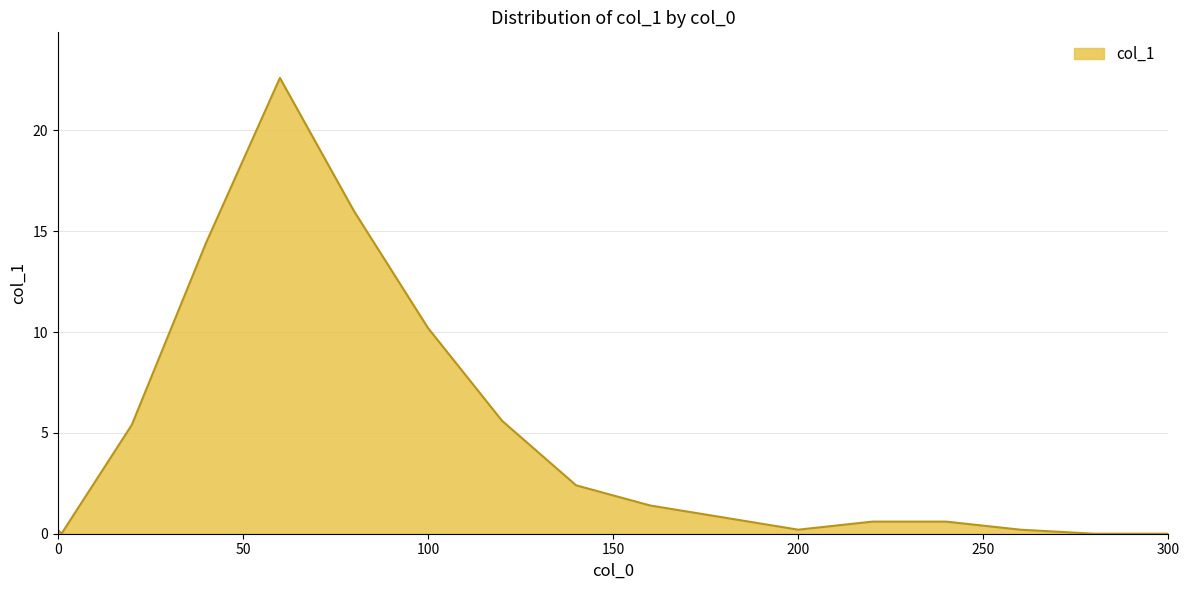

What is the maximum value shown in the chart?

22.6